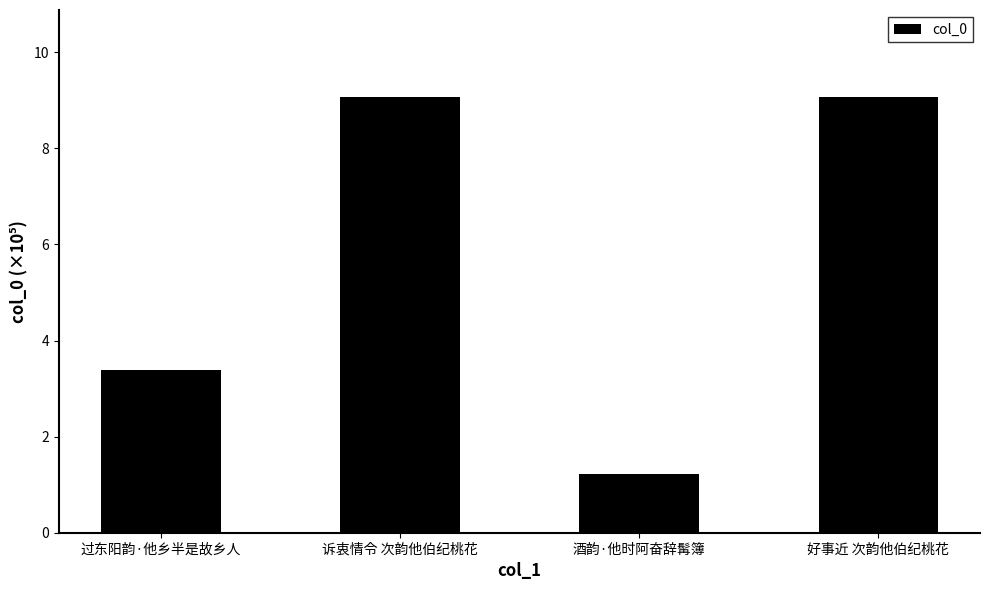

Between 酒韵·他时阿奋辞髯簿 and 诉衷情令 次韵他伯纪桃花, which is larger?

诉衷情令 次韵他伯纪桃花